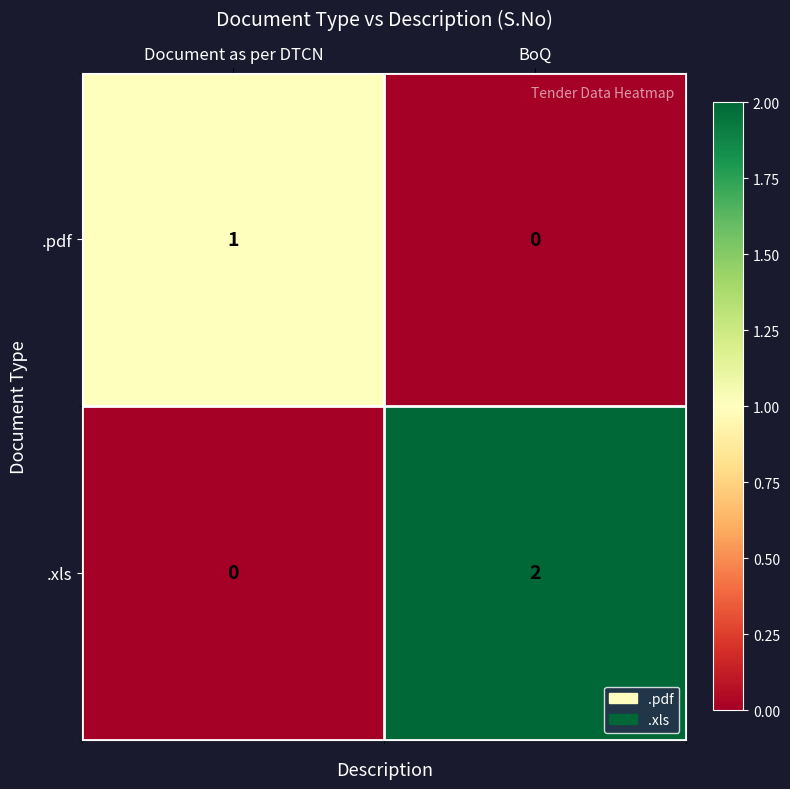

The .xls series shows 3 at BoQ. True or false?

False